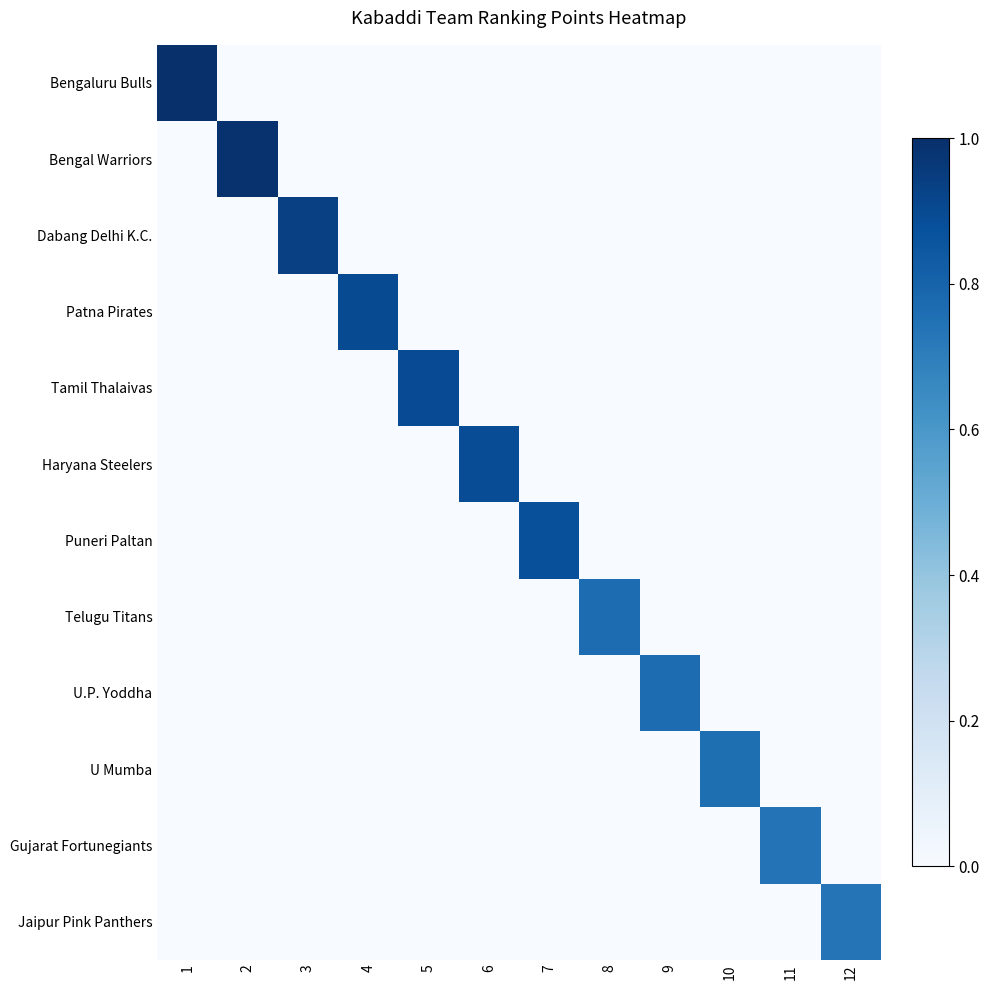

Reading left to right, list all the values displayed in this chart.

Bengaluru Bulls: 1=1.0	2=0.0	3=0.0	4=0.0	5=0.0	6=0.0	7=0.0	8=0.0	9=0.0	10=0.0	11=0.0	12=0.0
Bengal Warriors: 1=0.0	2=1.0	3=0.0	4=0.0	5=0.0	6=0.0	7=0.0	8=0.0	9=0.0	10=0.0	11=0.0	12=0.0
Dabang Delhi K.C.: 1=0.0	2=0.0	3=0.9	4=0.0	5=0.0	6=0.0	7=0.0	8=0.0	9=0.0	10=0.0	11=0.0	12=0.0
Patna Pirates: 1=0.0	2=0.0	3=0.0	4=0.9	5=0.0	6=0.0	7=0.0	8=0.0	9=0.0	10=0.0	11=0.0	12=0.0
Tamil Thalaivas: 1=0.0	2=0.0	3=0.0	4=0.0	5=0.9	6=0.0	7=0.0	8=0.0	9=0.0	10=0.0	11=0.0	12=0.0
Haryana Steelers: 1=0.0	2=0.0	3=0.0	4=0.0	5=0.0	6=0.9	7=0.0	8=0.0	9=0.0	10=0.0	11=0.0	12=0.0
Puneri Paltan: 1=0.0	2=0.0	3=0.0	4=0.0	5=0.0	6=0.0	7=0.9	8=0.0	9=0.0	10=0.0	11=0.0	12=0.0
Telugu Titans: 1=0.0	2=0.0	3=0.0	4=0.0	5=0.0	6=0.0	7=0.0	8=0.8	9=0.0	10=0.0	11=0.0	12=0.0
U.P. Yoddha: 1=0.0	2=0.0	3=0.0	4=0.0	5=0.0	6=0.0	7=0.0	8=0.0	9=0.8	10=0.0	11=0.0	12=0.0
U Mumba: 1=0.0	2=0.0	3=0.0	4=0.0	5=0.0	6=0.0	7=0.0	8=0.0	9=0.0	10=0.8	11=0.0	12=0.0
Gujarat Fortunegiants: 1=0.0	2=0.0	3=0.0	4=0.0	5=0.0	6=0.0	7=0.0	8=0.0	9=0.0	10=0.0	11=0.7	12=0.0
Jaipur Pink Panthers: 1=0.0	2=0.0	3=0.0	4=0.0	5=0.0	6=0.0	7=0.0	8=0.0	9=0.0	10=0.0	11=0.0	12=0.7